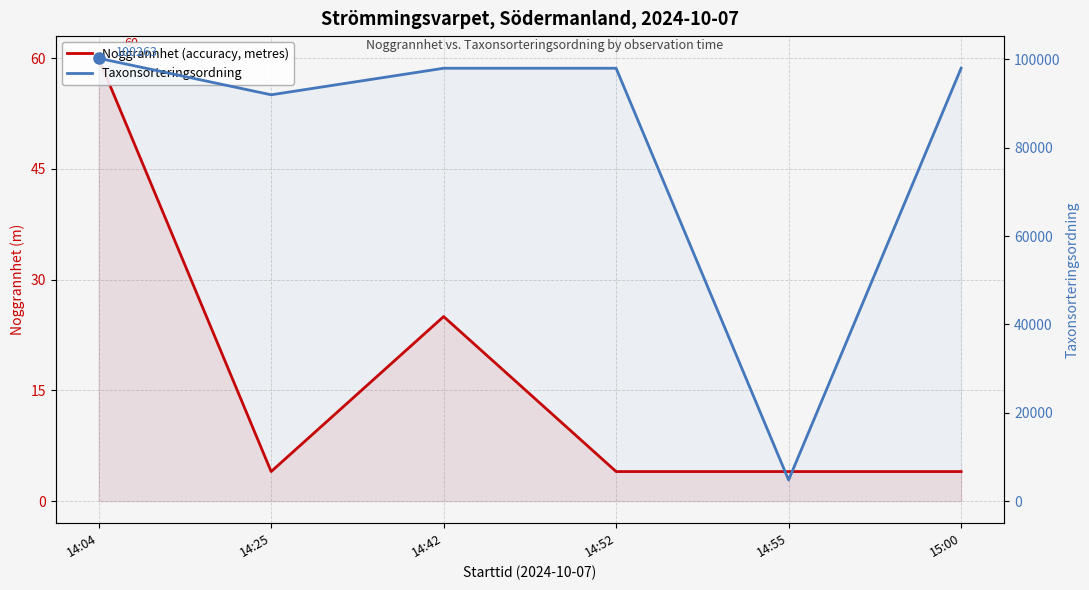

The value of Taxonsorteringsordning at 14:42 is 97999. True or false?

True